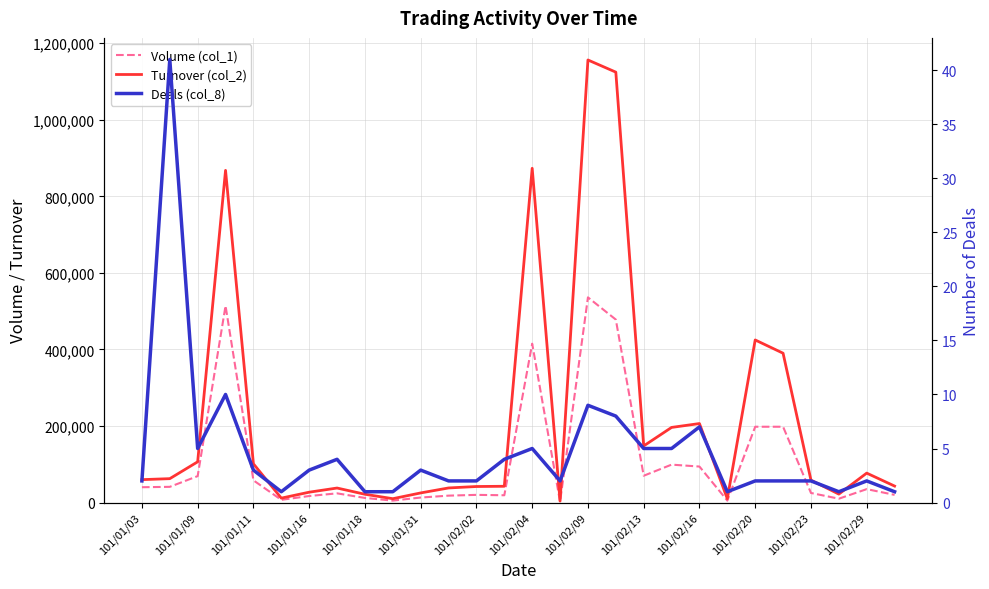

How many data points does each series have?

28